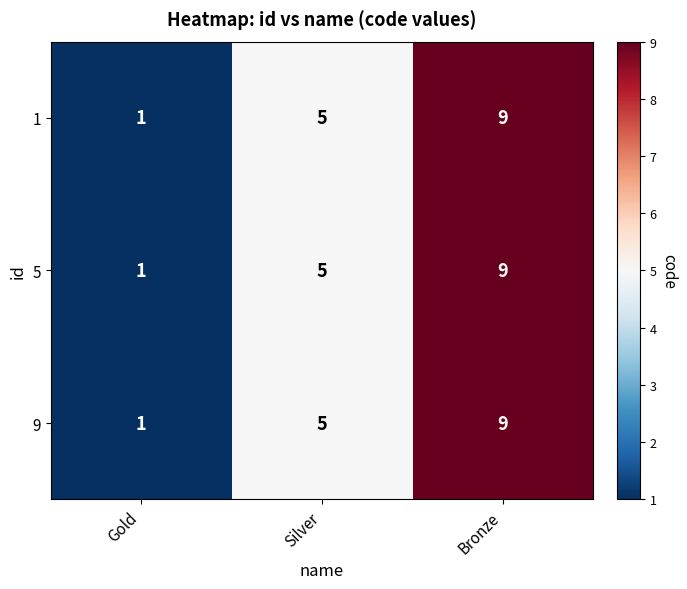

Which category has the highest value across all series?

Bronze